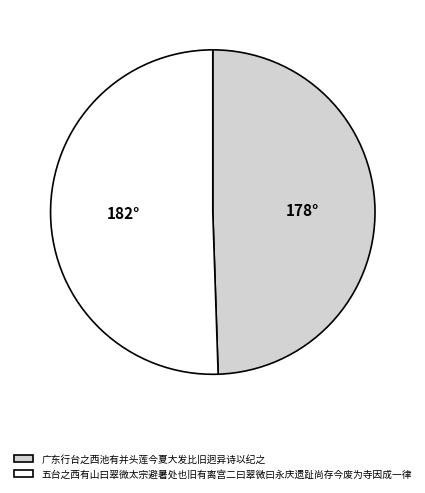

Is the sum of 五台之西有山曰翠微太宗避暑处也旧有离宫二曰翠微曰永庆遗趾尚存今废为寺因成一律 and 广东行台之西池有并头莲今夏大发比旧迥异诗以纪之 greater than half?

Yes